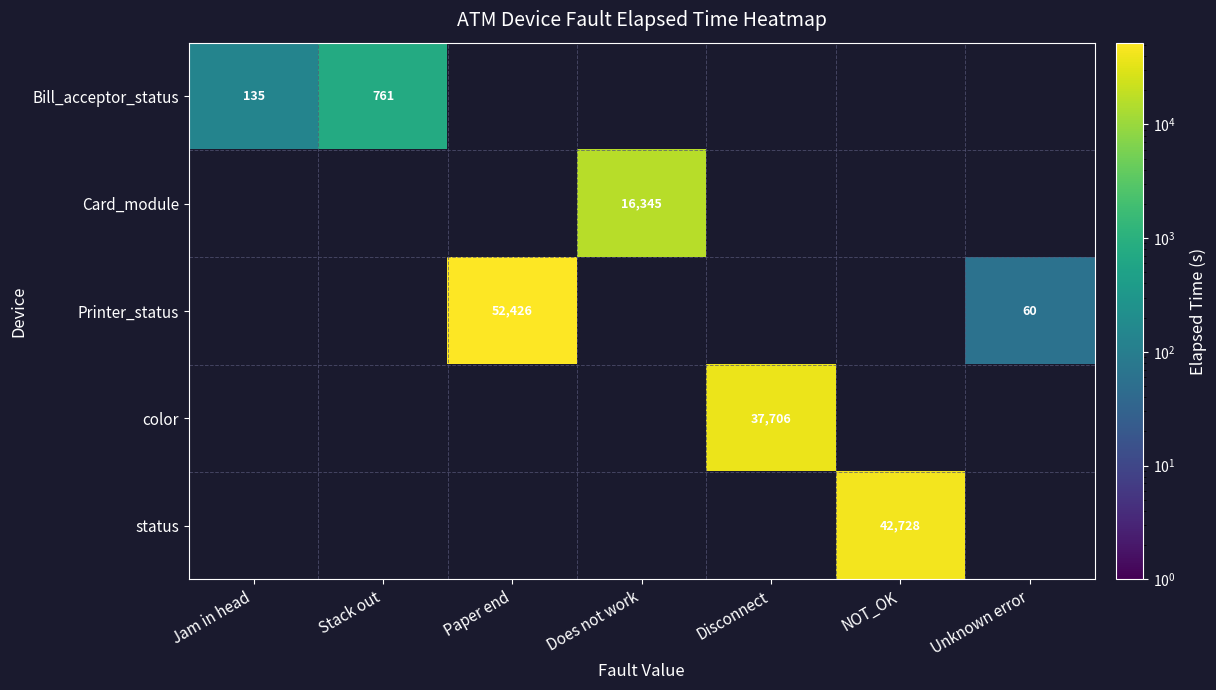

Is the value of Bill_acceptor_status at NOT_OK greater than the value of Printer_status at Stack out?

No